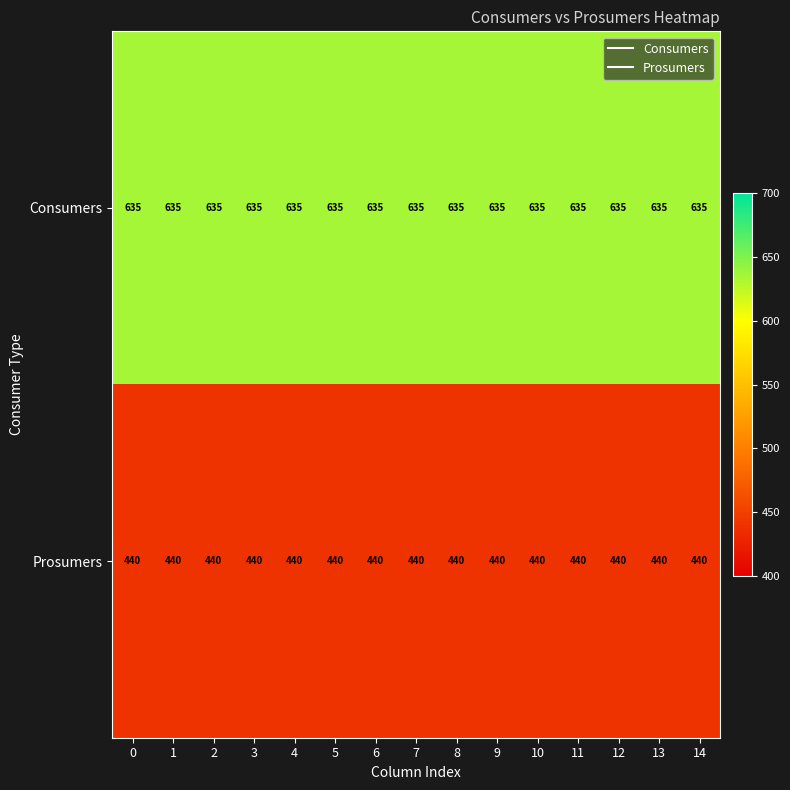

Rank the series at 14 from highest to lowest value.

Consumers, Prosumers